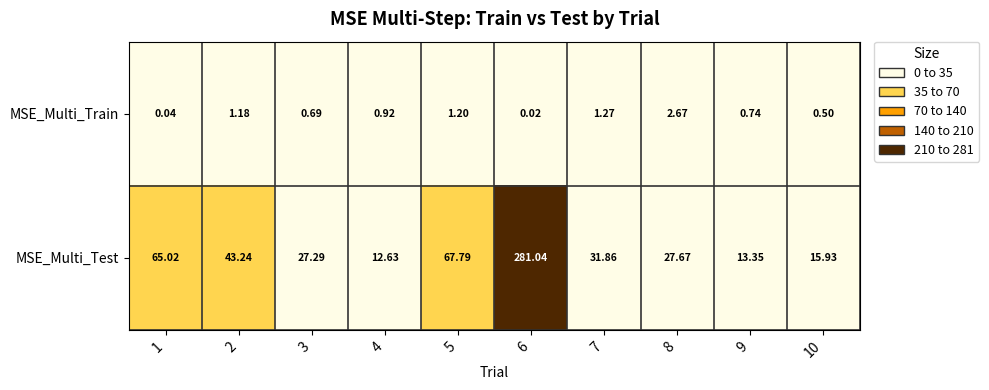

At how many categories does at least one series exceed 223?

1